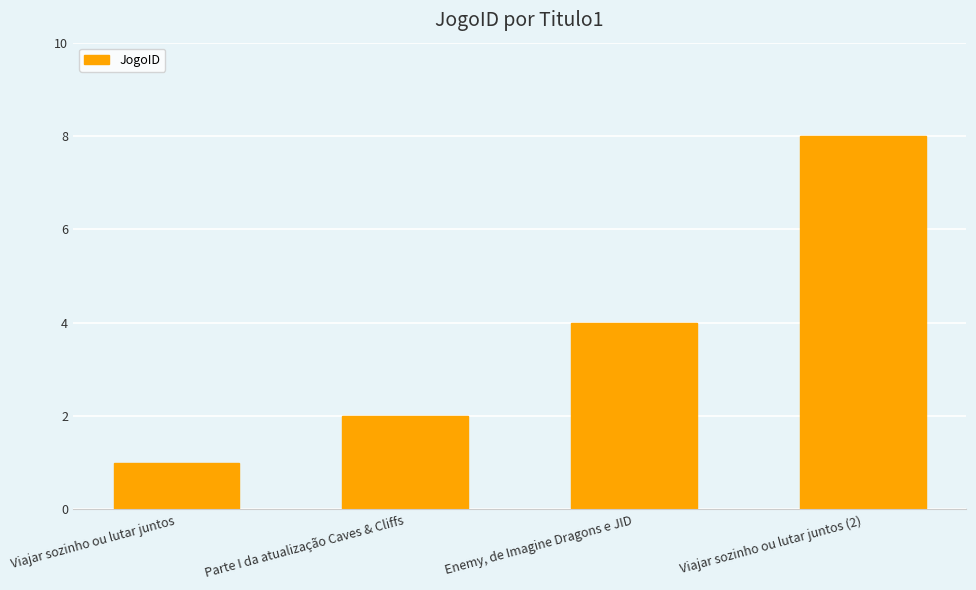

What is the sum of all values?

15